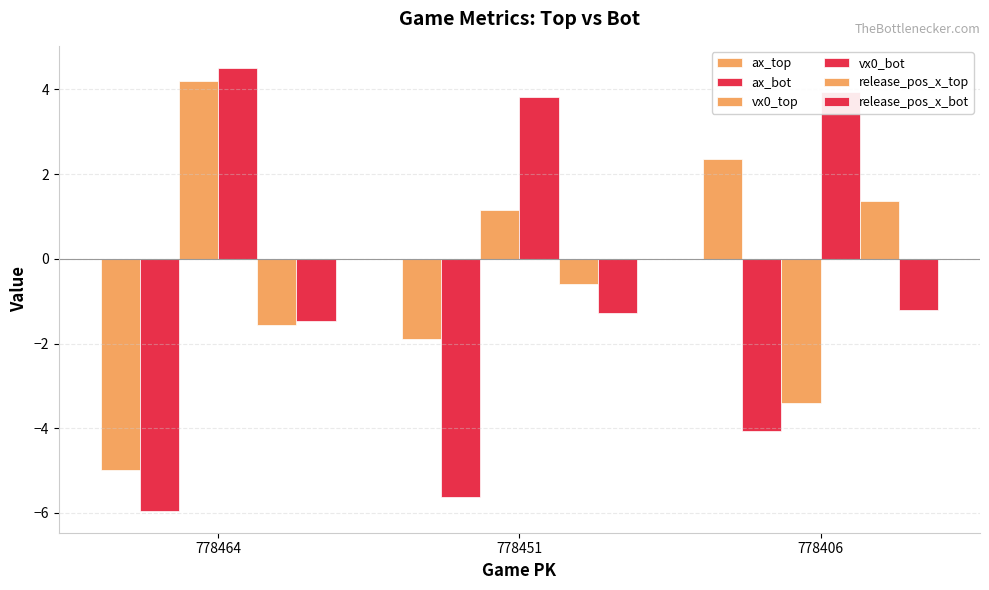

True or false: vx0_top has a value of 5.6 at 778464.

False